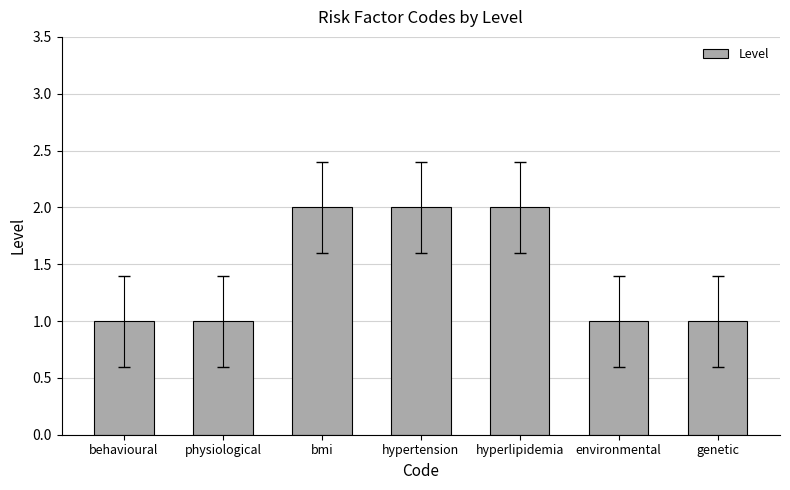

True or false: the data shows 1 at environmental.

True